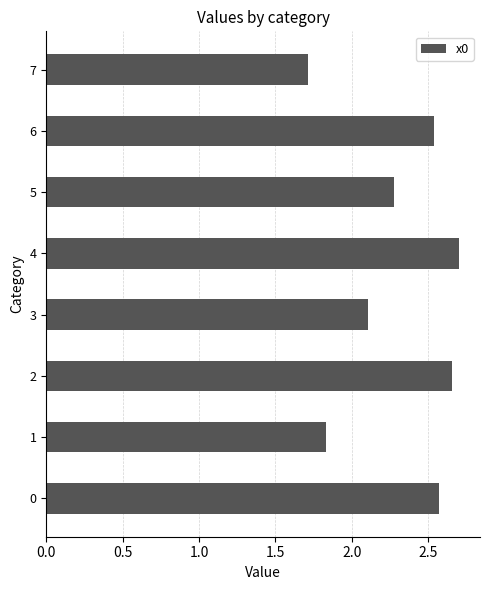

Is it true that the value at 7 is 1.1?

False